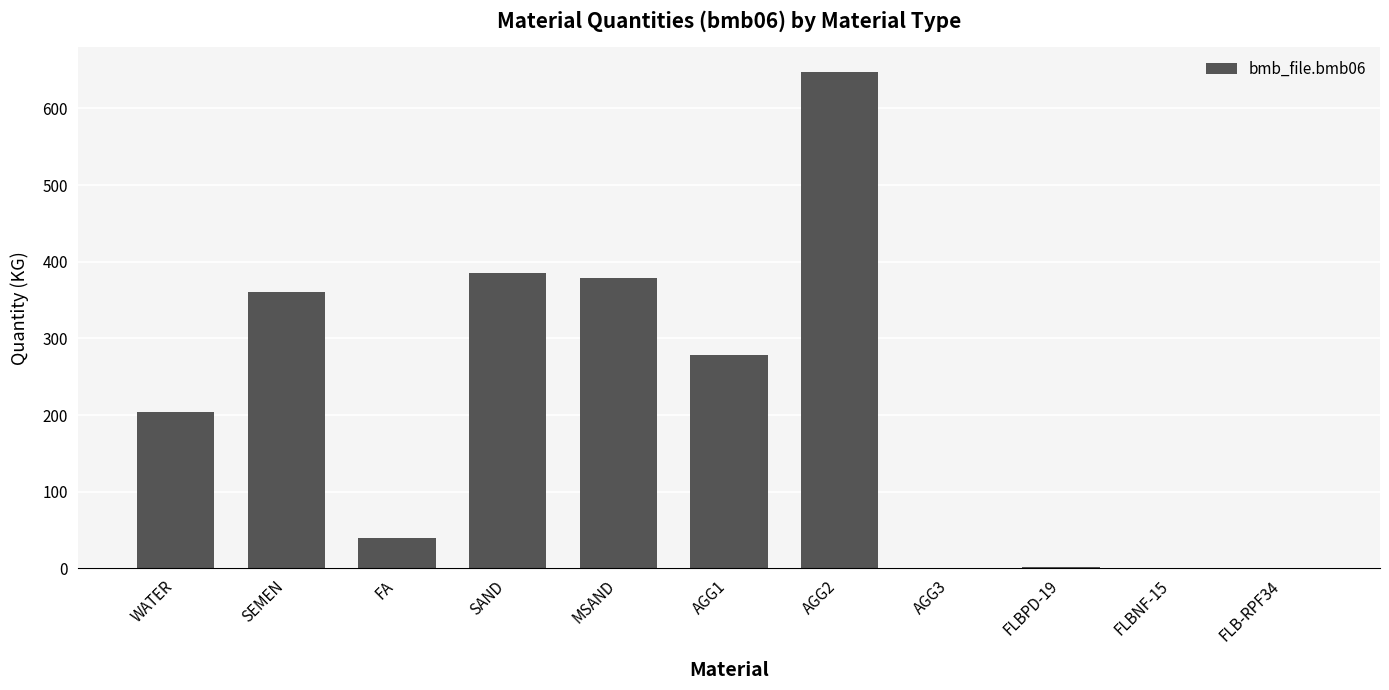

The value at AGG2 is 648.0. True or false?

True